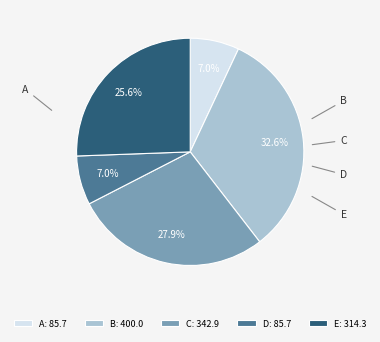

How many segments does this pie chart have?

5